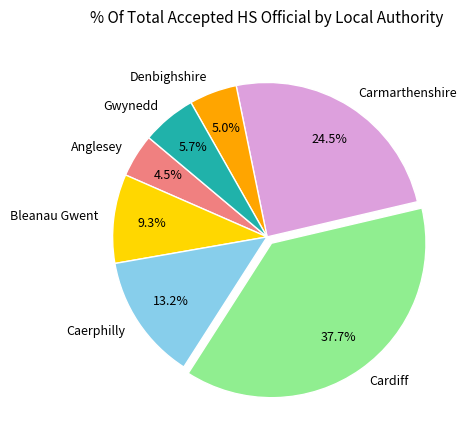

Which slice is the largest?

Cardiff